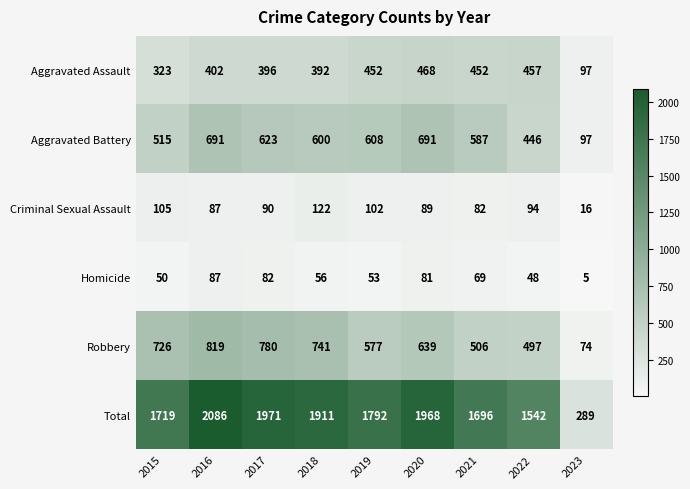

What is the average value of the Robbery series?

595